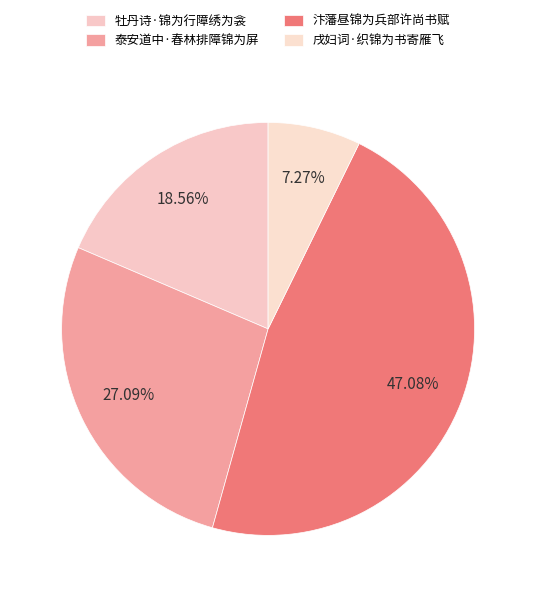

Is it true that 牡丹诗·锦为行障绣为衾 is 27% of the pie?

False